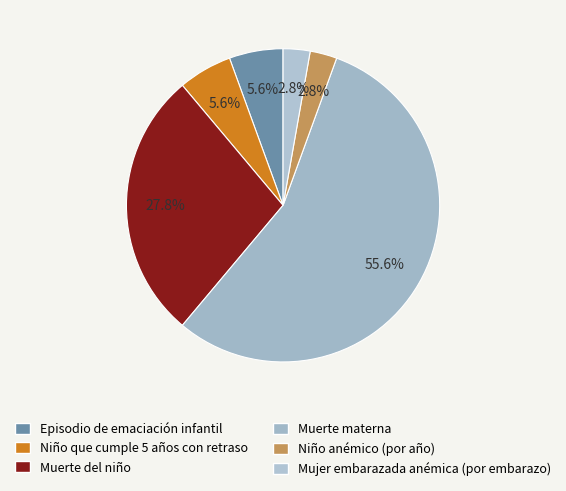

What is the largest slice in the pie chart?

Muerte materna